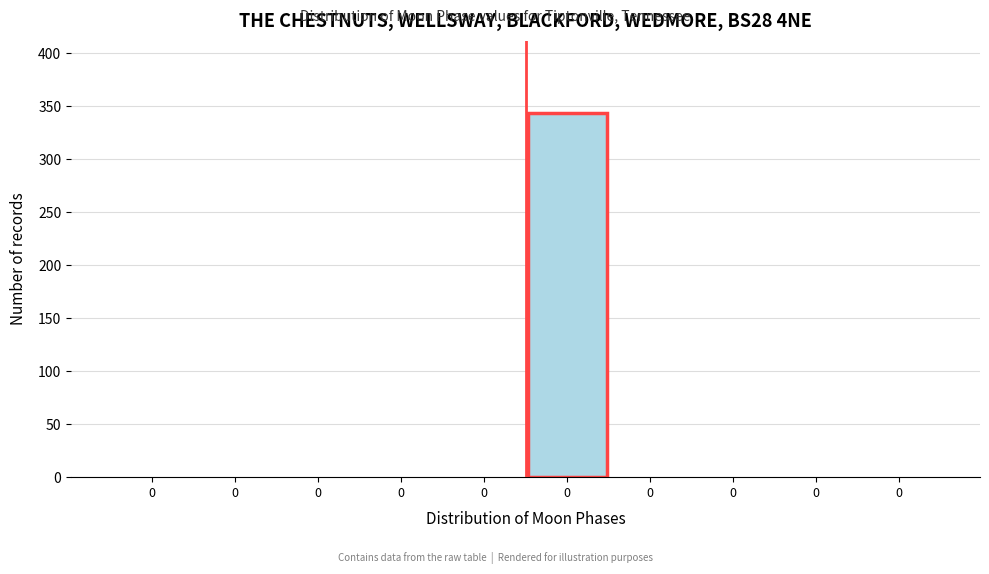

Are the bars horizontal?

No